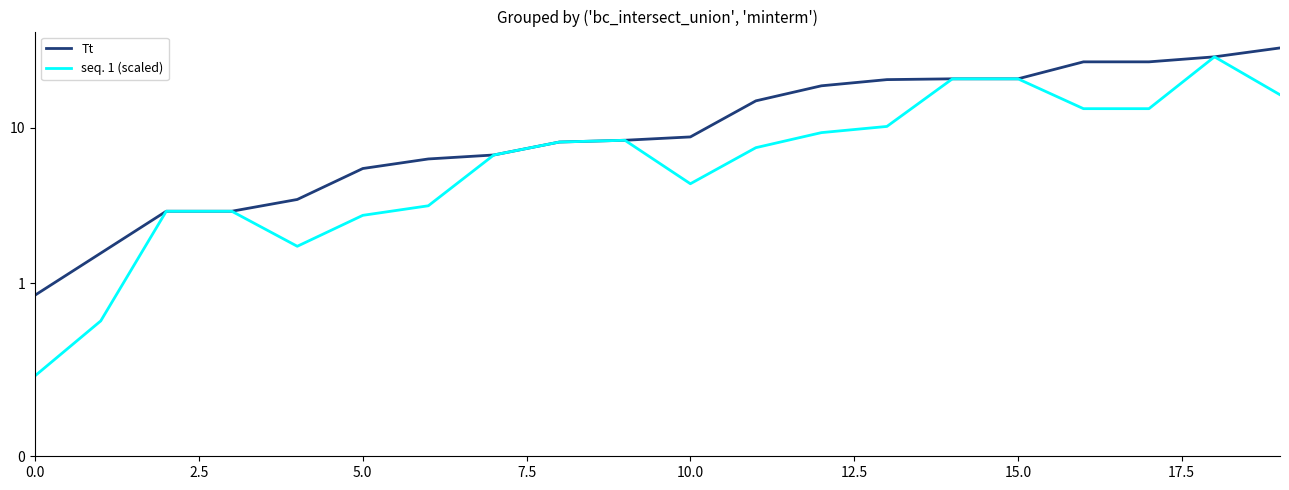

Which has a higher value, 12 or 16?

16